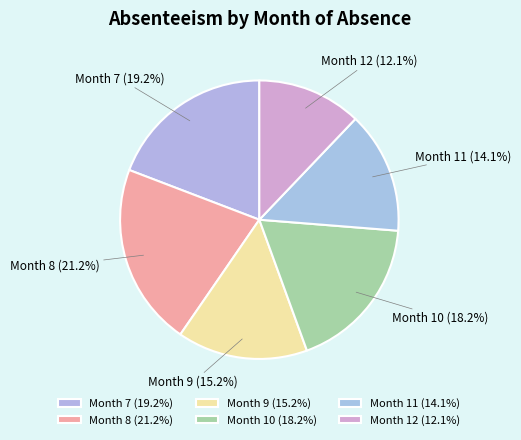

What percentage is the Month 12 slice, to the nearest percent?

12%